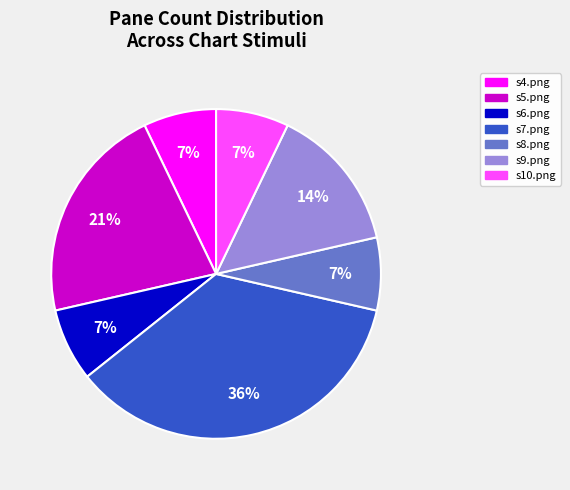

How many slices are in this pie chart?

7